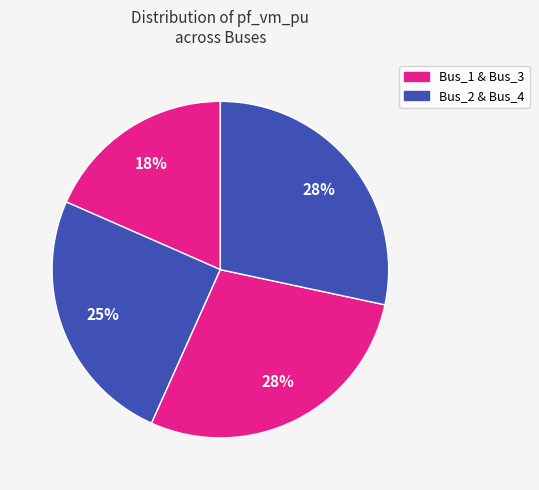

Rank the categories by value from highest to lowest.

Bus_4, Bus_3, Bus_2, Bus_1